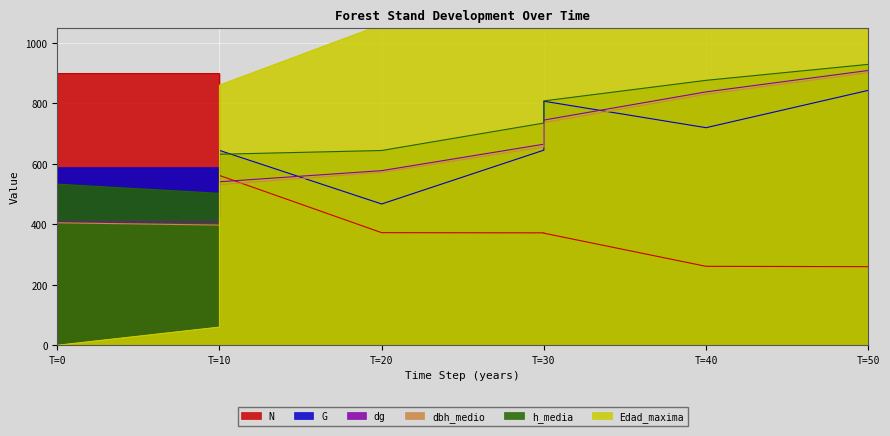

Which has a higher value, T=30 or T=10?

T=10